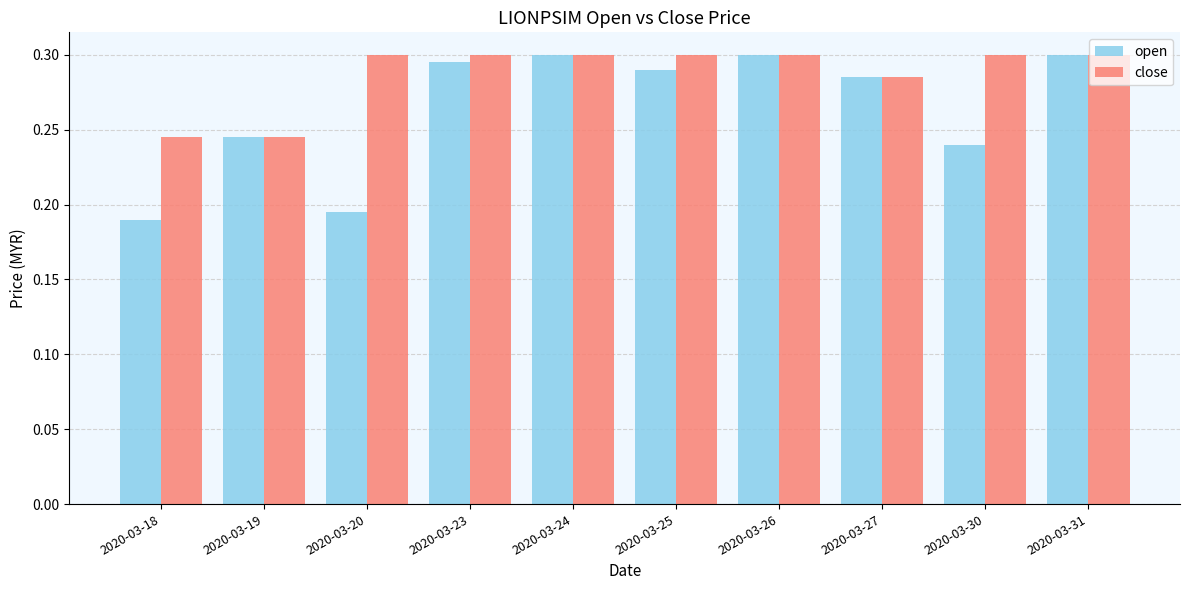

Are the bars grouped side by side (vs. stacked)?

Yes